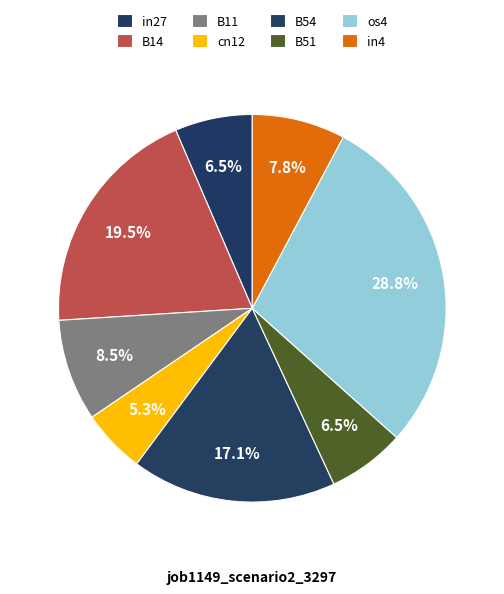

Is there any slice that represents more than half of the pie?

No